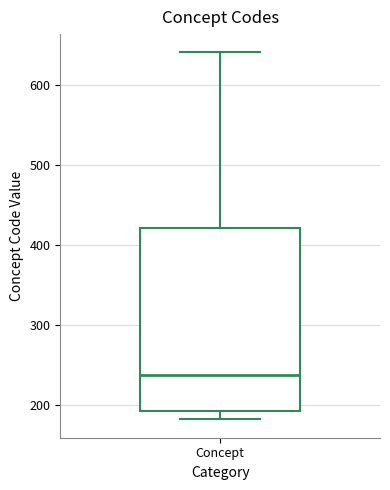

Read this box plot against the y-axis: the position of the median line, the range covered by the box, and the ends of both whiskers. The values are not printed on the chart, so give them approximately, as read against the axis.

median 240, box 190 to 420, whiskers 180 to 640